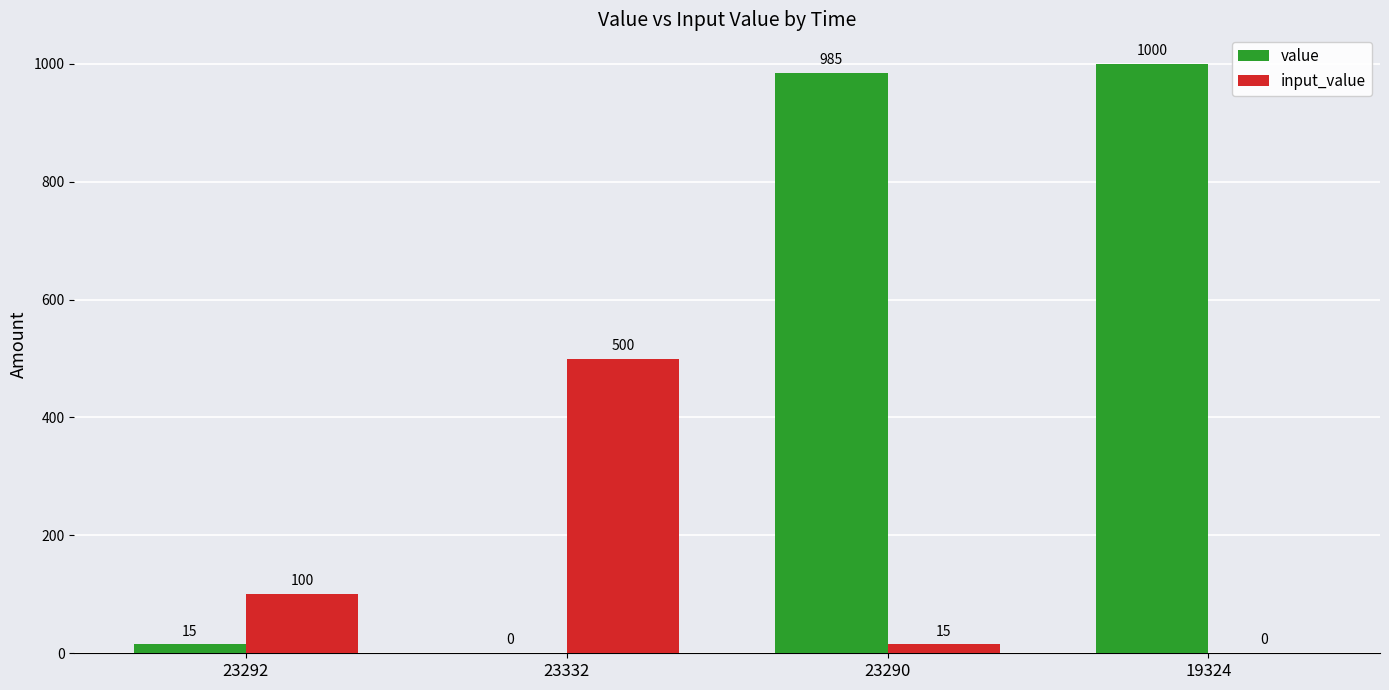

How many data points does each series have?

4